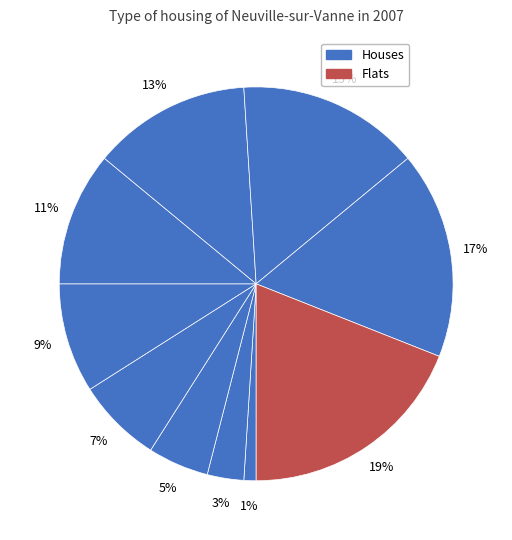

How many slices are in this pie chart?

10